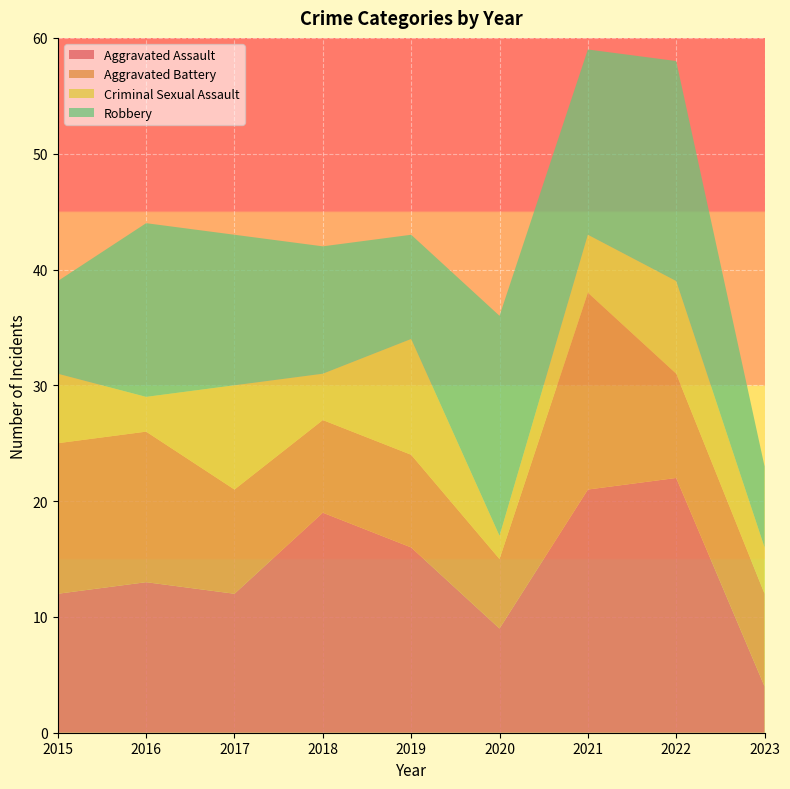

Reading left to right, transcribe all the data shown in this chart.

Aggravated Assault: 12	13	12	19	16	9	21	22	4
Aggravated Battery: 13	13	9	8	8	6	17	9	8
Criminal Sexual Assault: 6	3	9	4	10	2	5	8	4
Robbery: 8	15	13	11	9	19	16	19	7